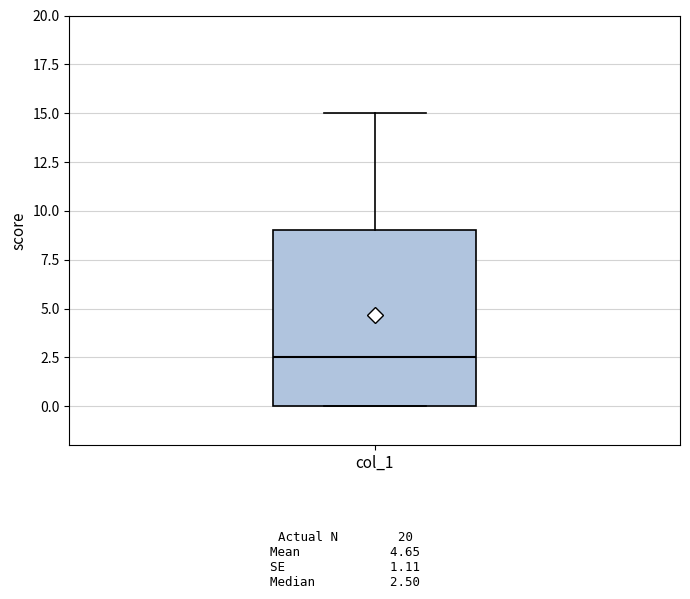

Read this box plot against the y-axis: the position of the median line, the range covered by the box, and the ends of both whiskers. The values are not printed on the chart, so give them approximately, as read against the axis.

median 2.5, box 0.0 to 9.0, whiskers 0.0 to 15.0